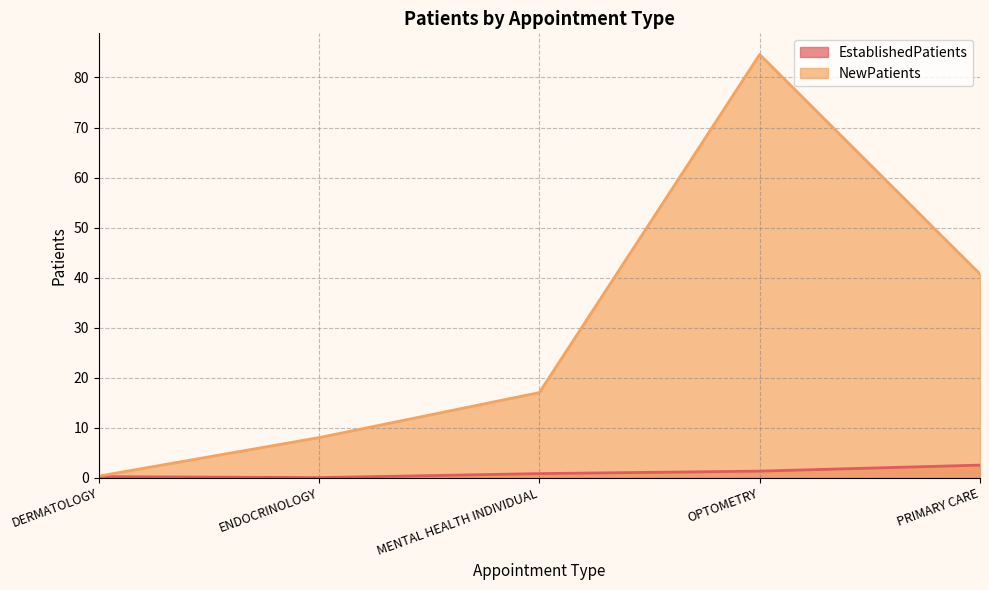

List the labels in order of NewPatients value, smallest first.

DERMATOLOGY, ENDOCRINOLOGY, MENTAL HEALTH INDIVIDUAL, PRIMARY CARE, OPTOMETRY